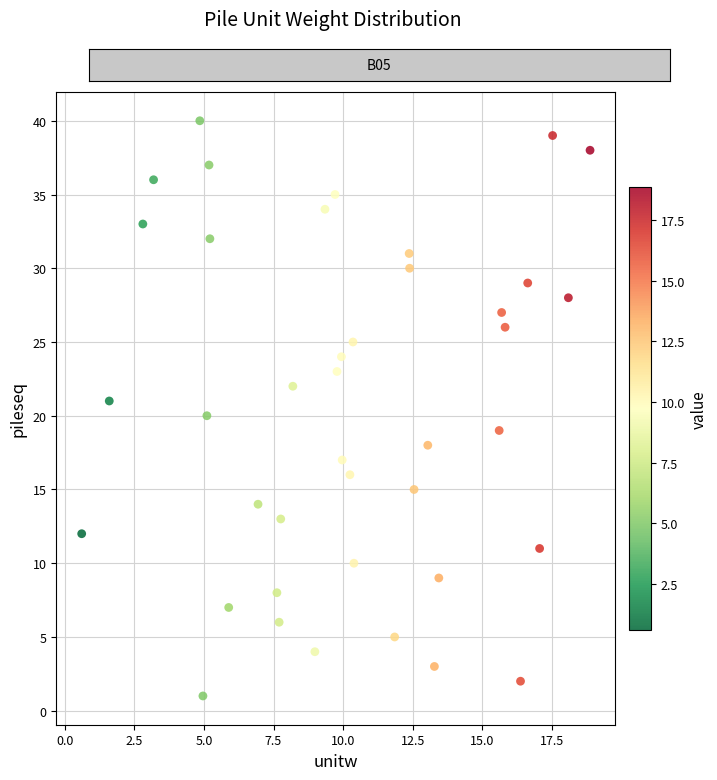

What is the range of Y values (max minus min)?

39